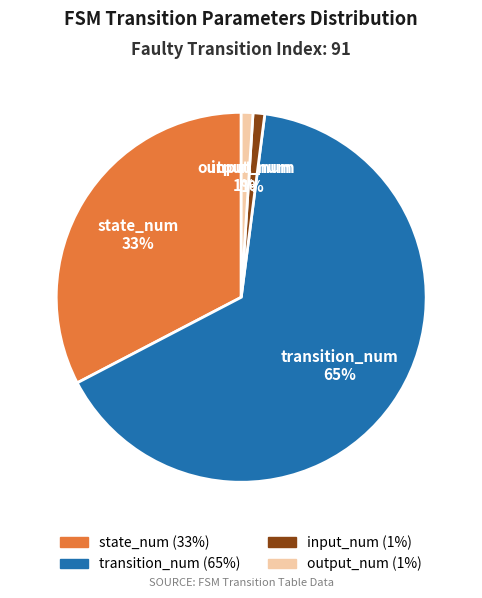

Do output_num and transition_num together represent more than half of the pie?

Yes